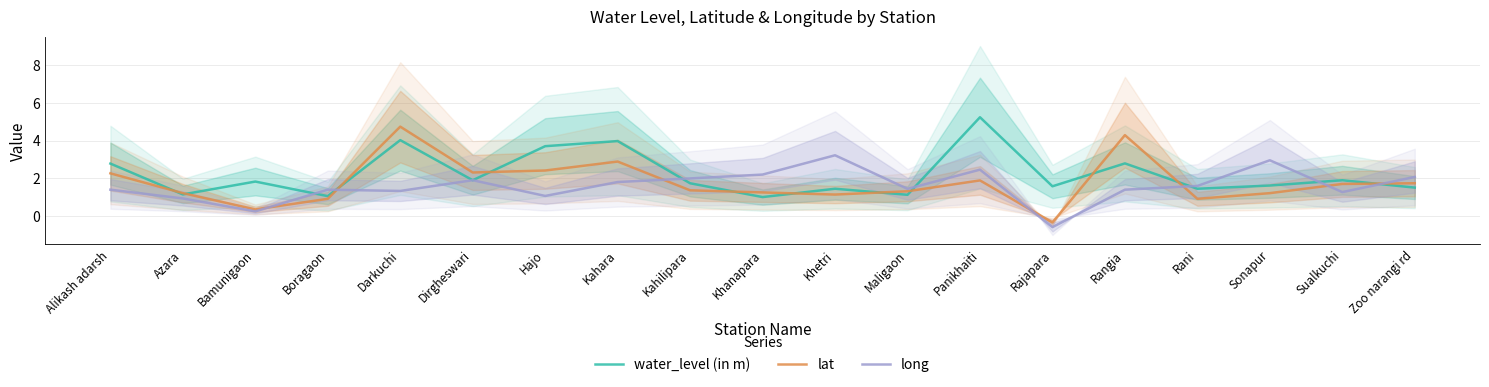

What is the approximate value of lat at Khanapara?

1.3